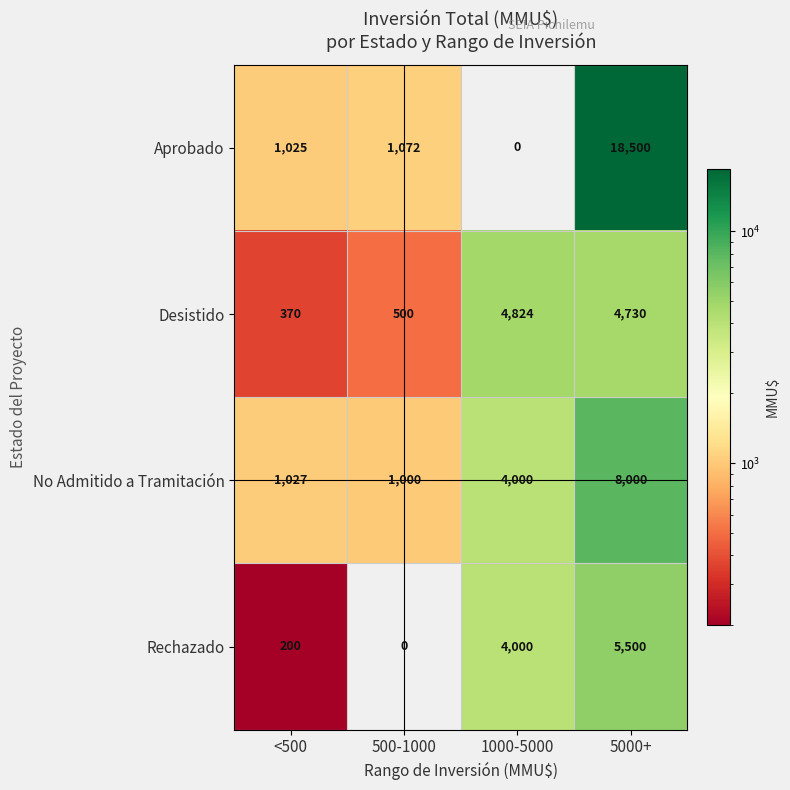

What is the greatest value displayed?

18500